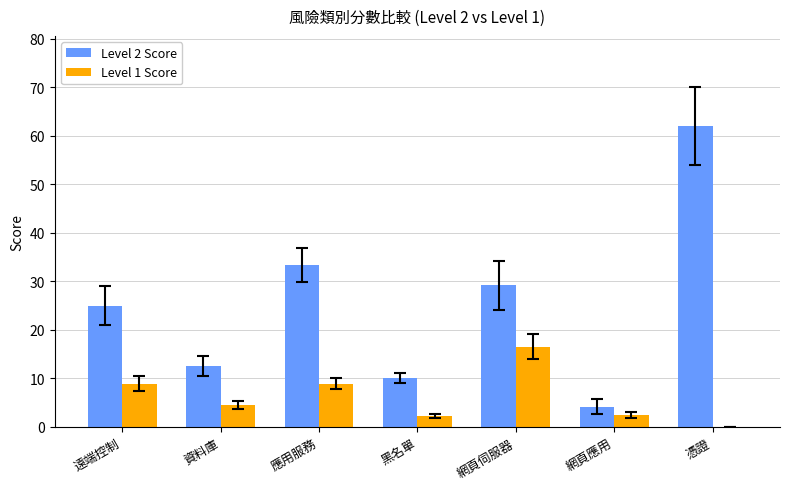

What is the total value across all series at 應用服務?

42.2